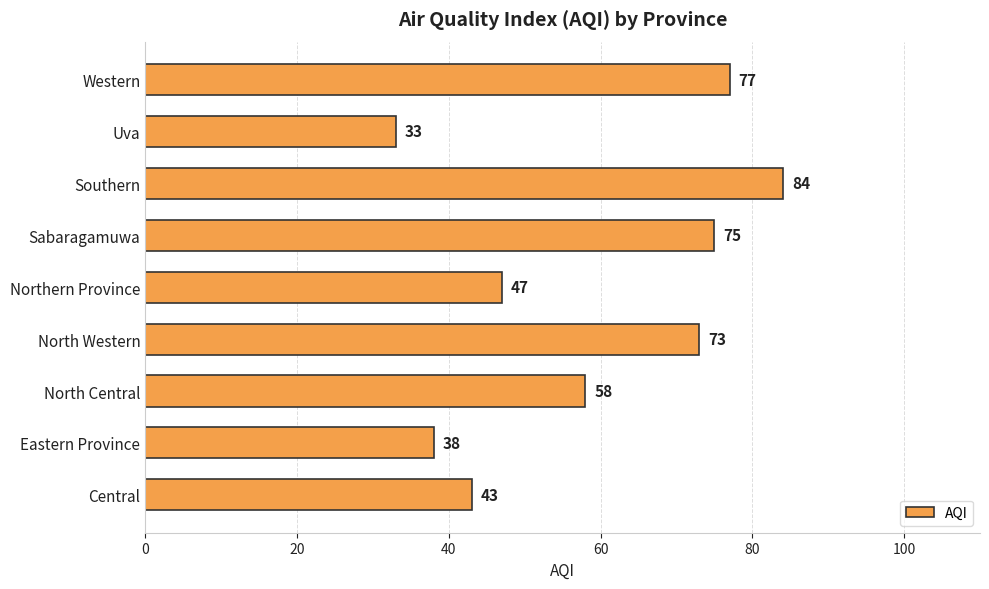

The value at Uva is 33. True or false?

True